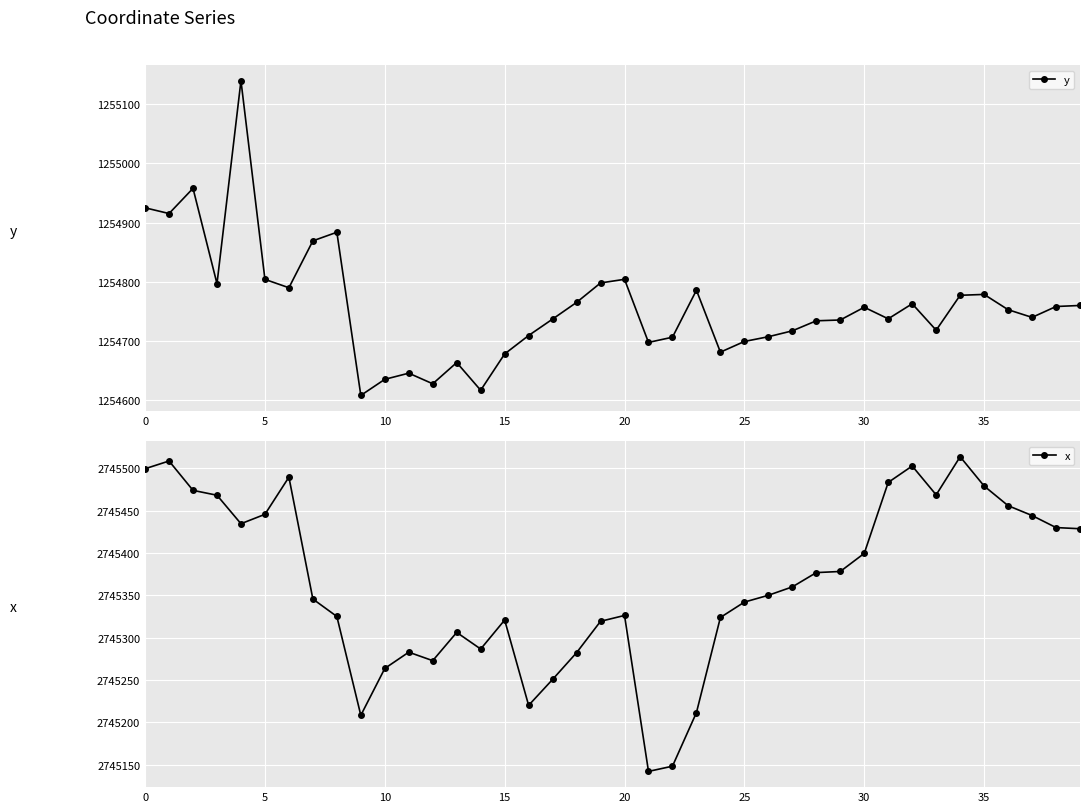

The value of y at 5 is 1254803.8. True or false?

True